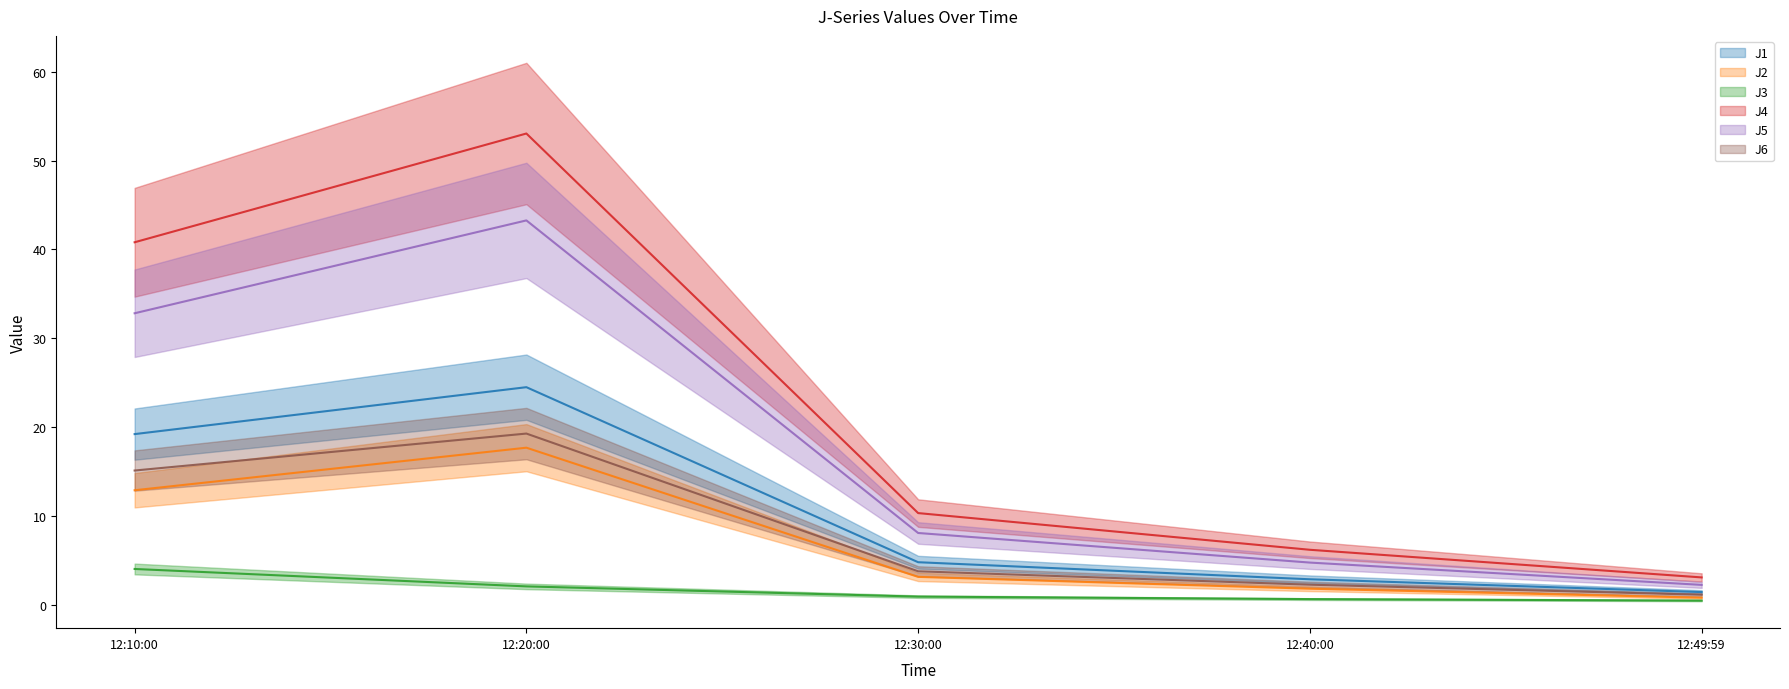

How many series are shown in this chart?

6